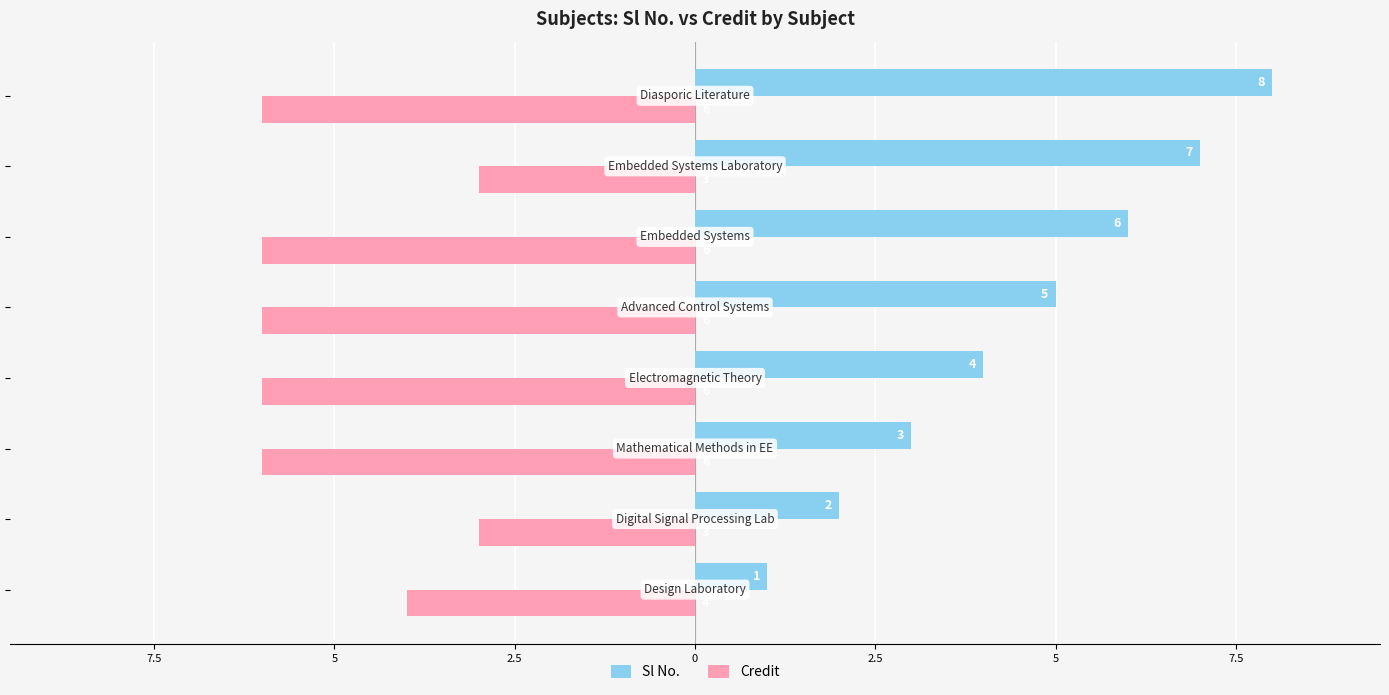

Rank the series by their maximum value, from lowest to highest.

Credit, Sl No.